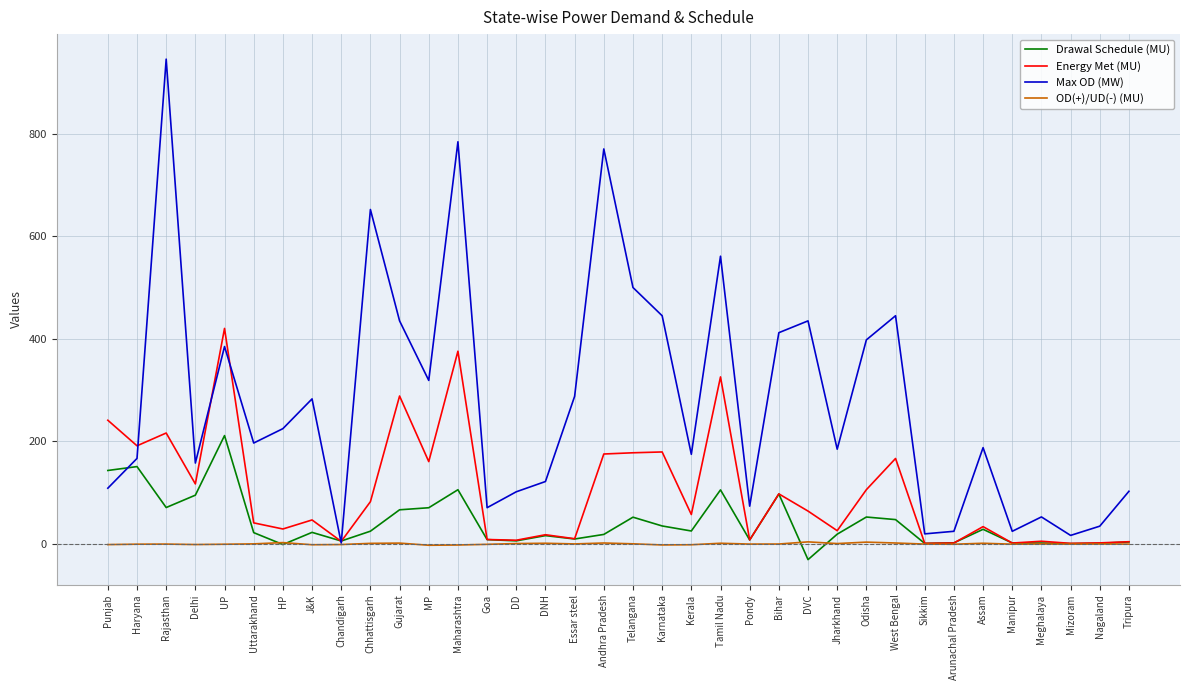

Which series has the largest total across all categories?

Max OD (MW)